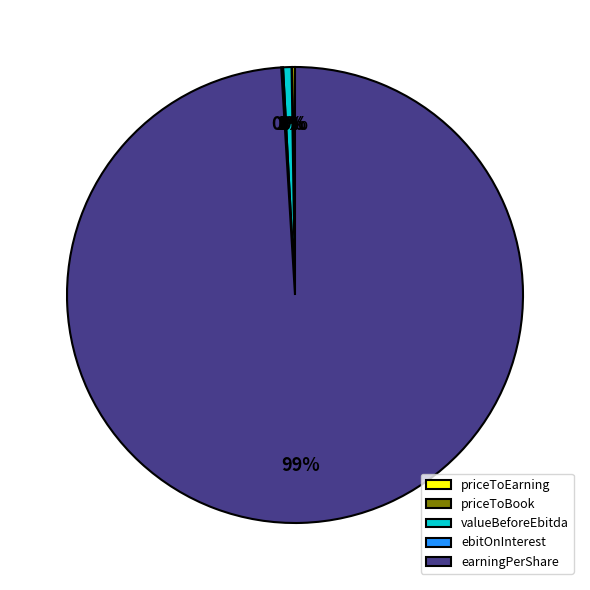

Which category accounts for the majority?

earningPerShare